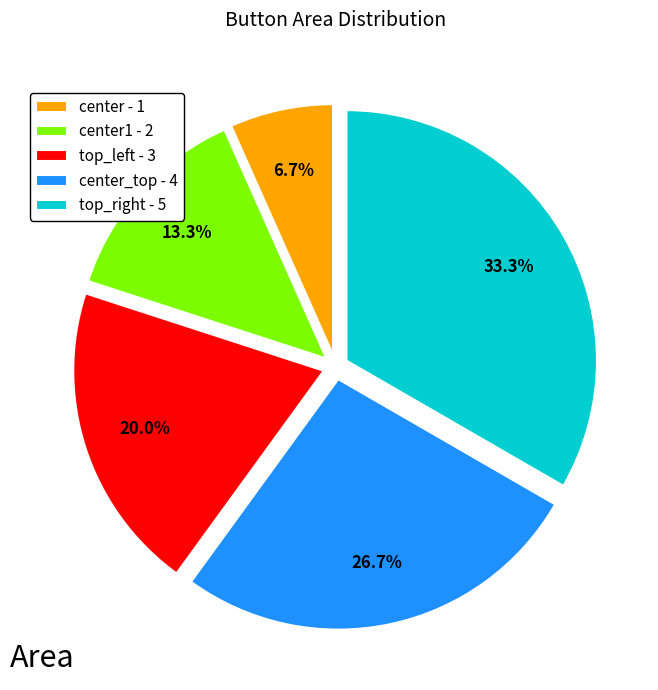

Combined, what portion of the pie is center1 - 2 and top_left - 3?

33.3%